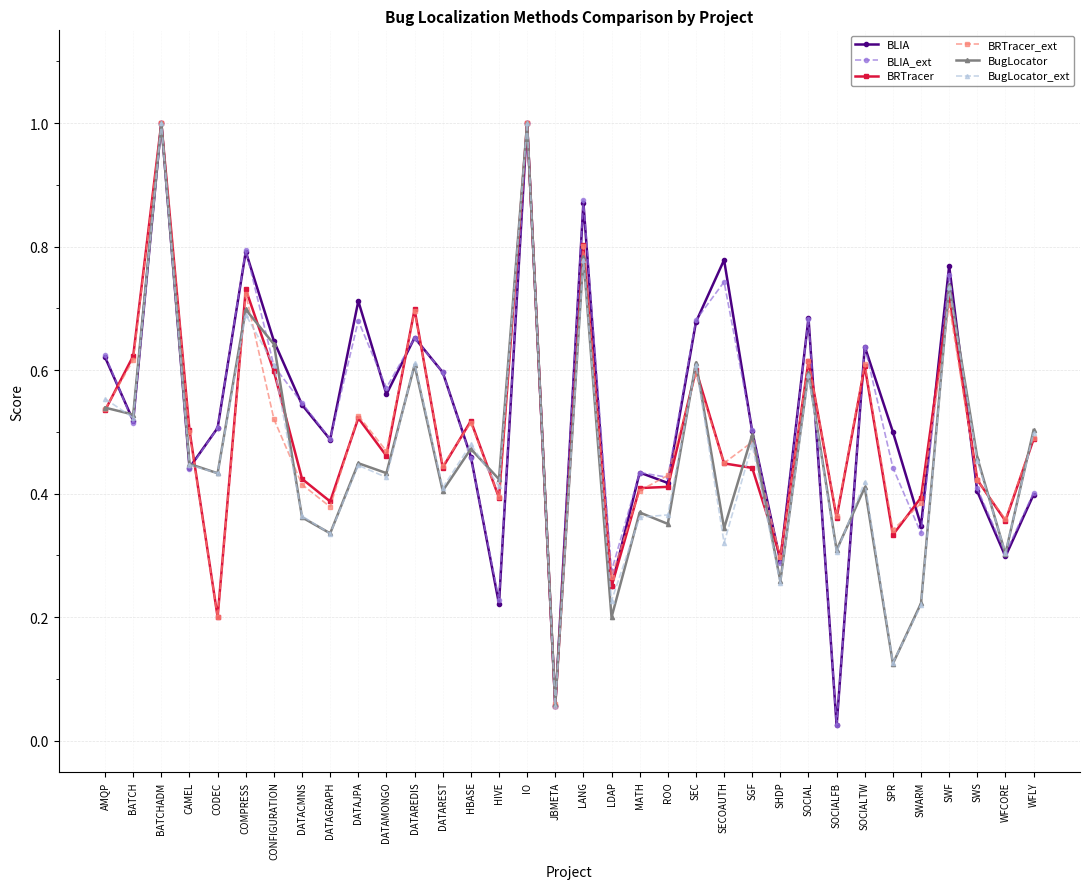

Which series changed the most between BATCH and SWS?

BRTracer